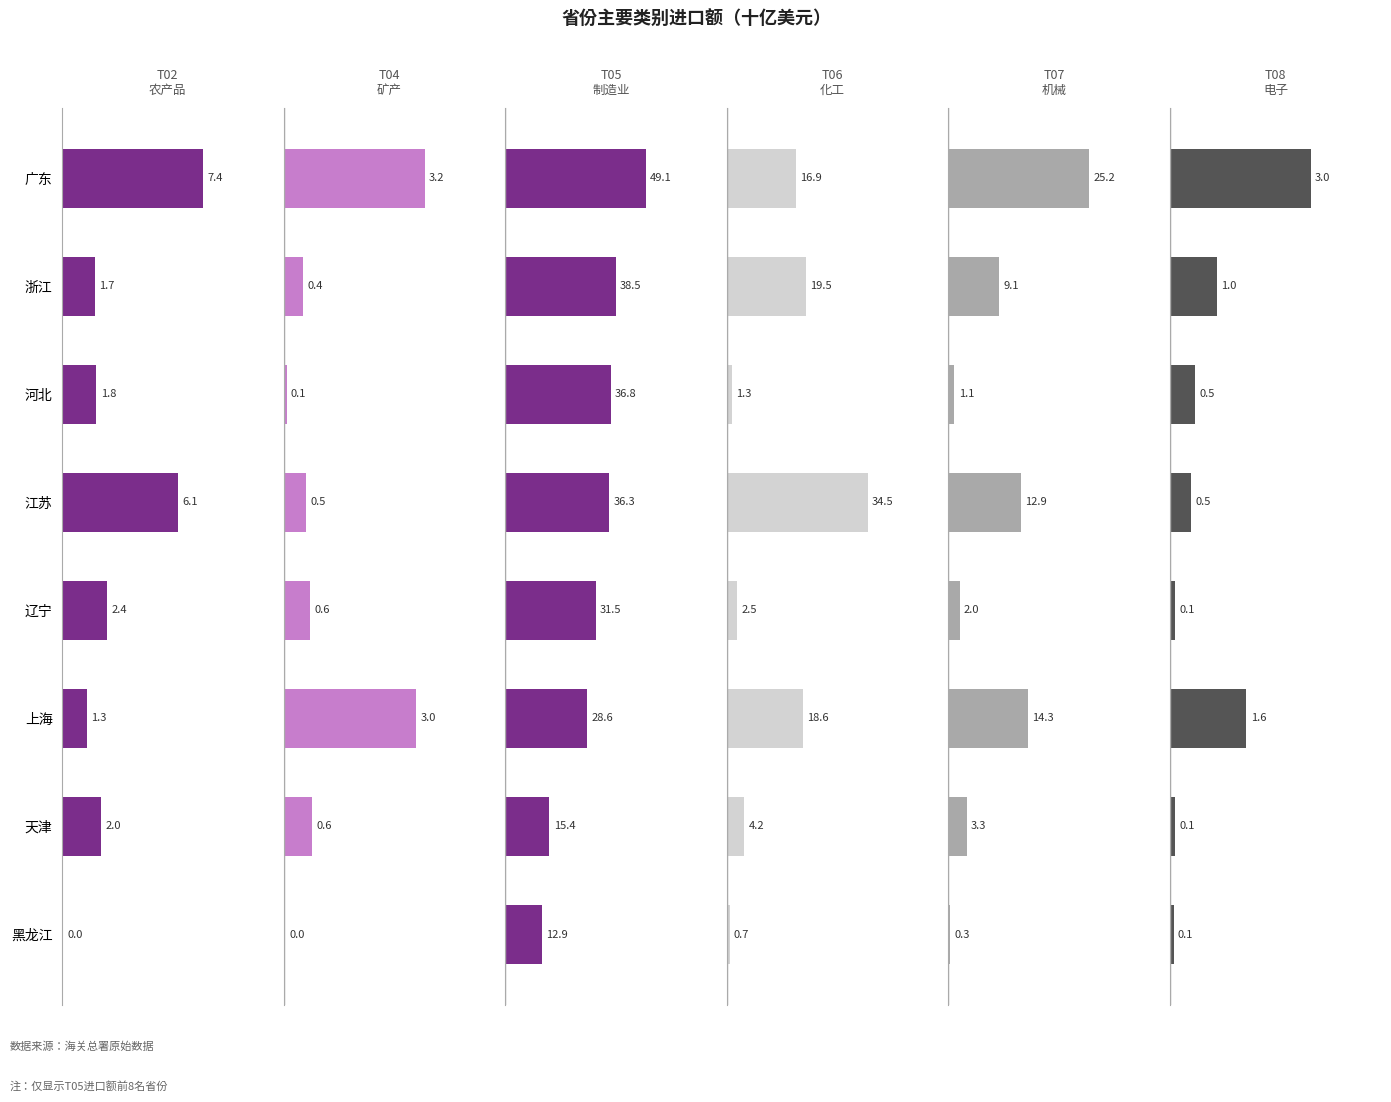

Which series has the largest total across all categories?

T05